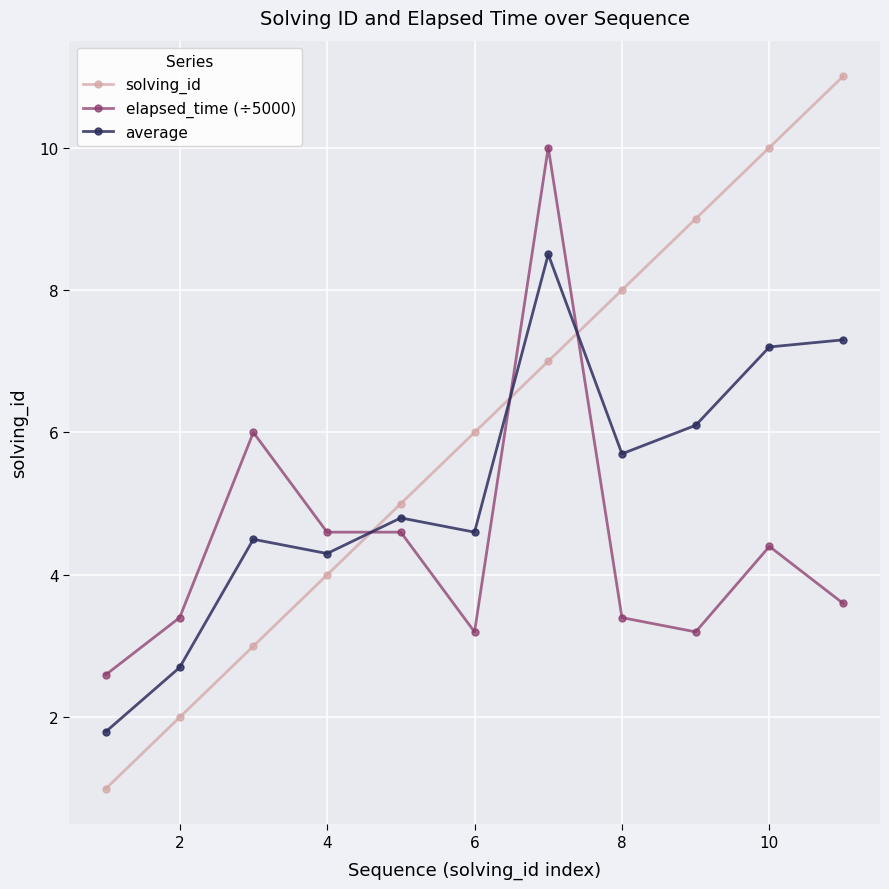

True or false: average has more than 0 points higher than both neighbors.

True